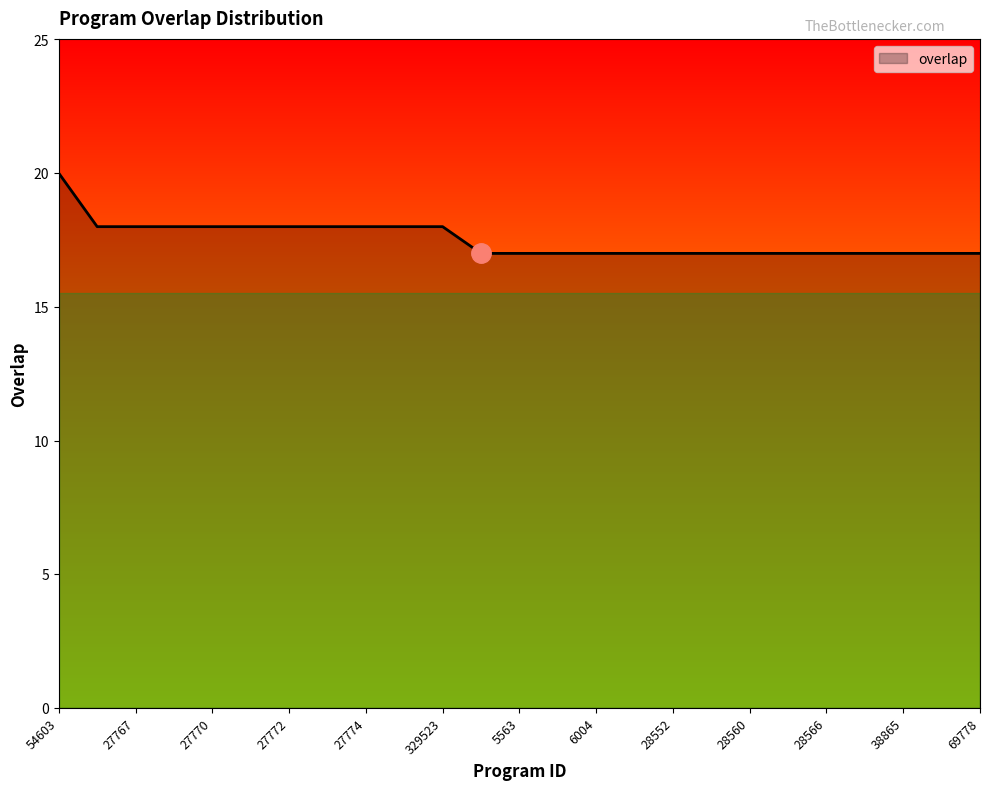

What is the minimum value shown in the chart?

17